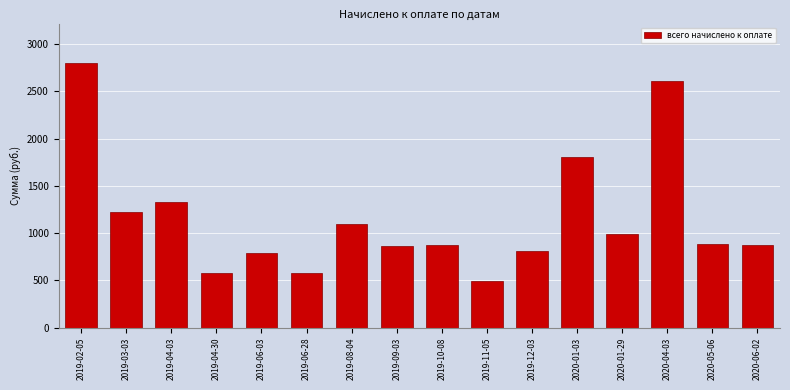

What is the change in value from 2019-12-03 to 2020-01-03?

+997.5